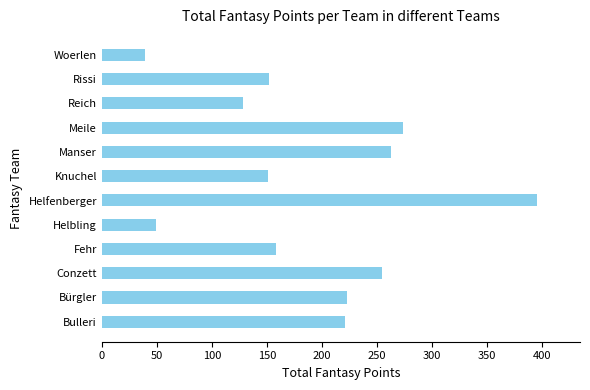

At which category does the chart reach its minimum across all series?

Woerlen